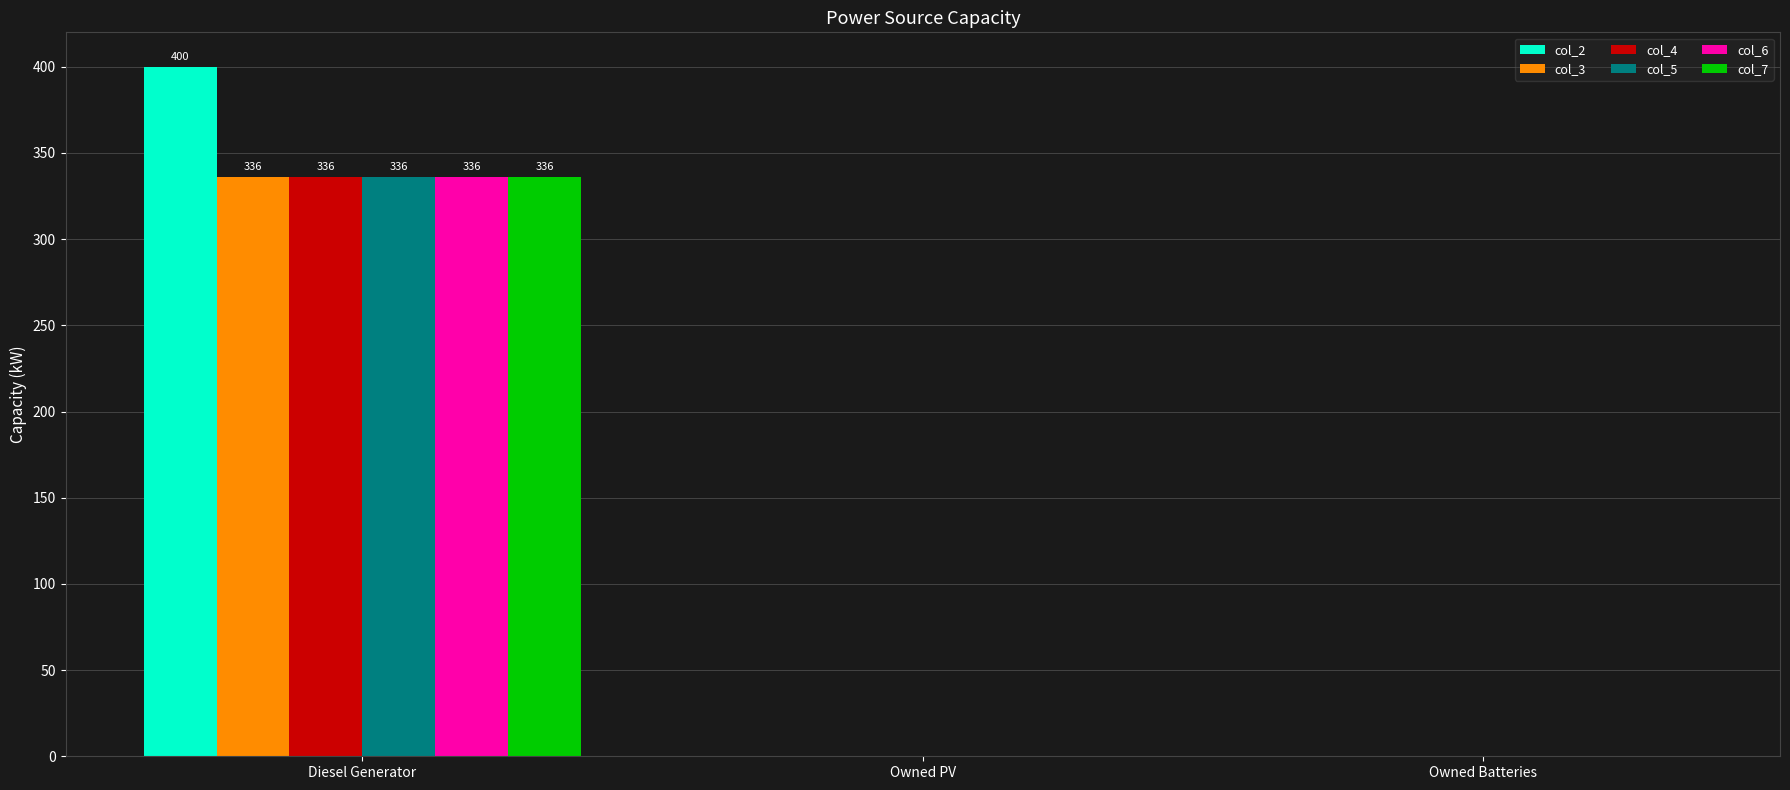

The col_7 series shows -134 at Owned Batteries. True or false?

False